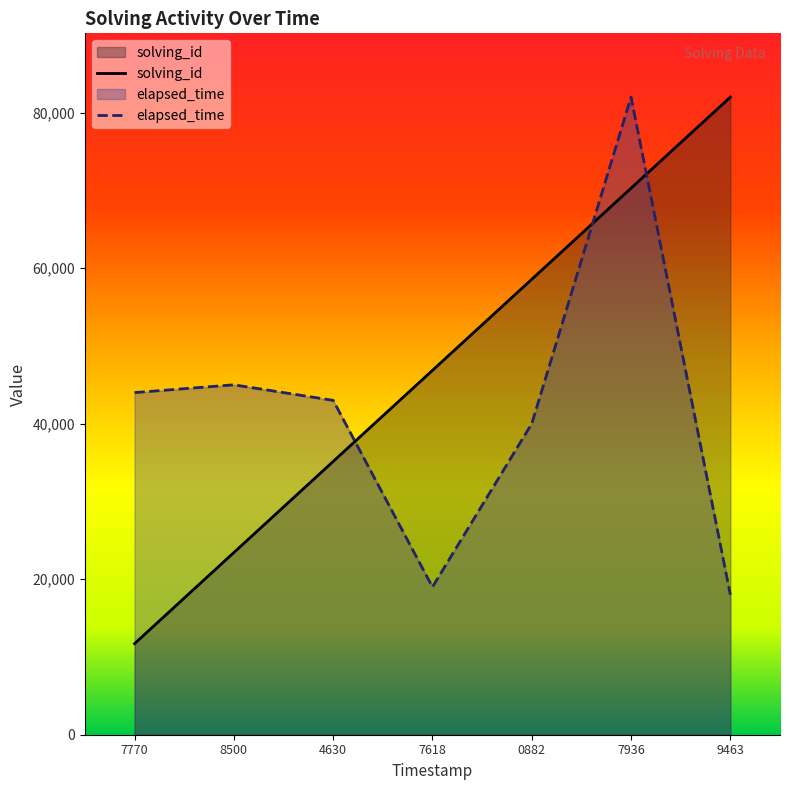

What is the spread (max minus min) of values at 7936?

11714.3